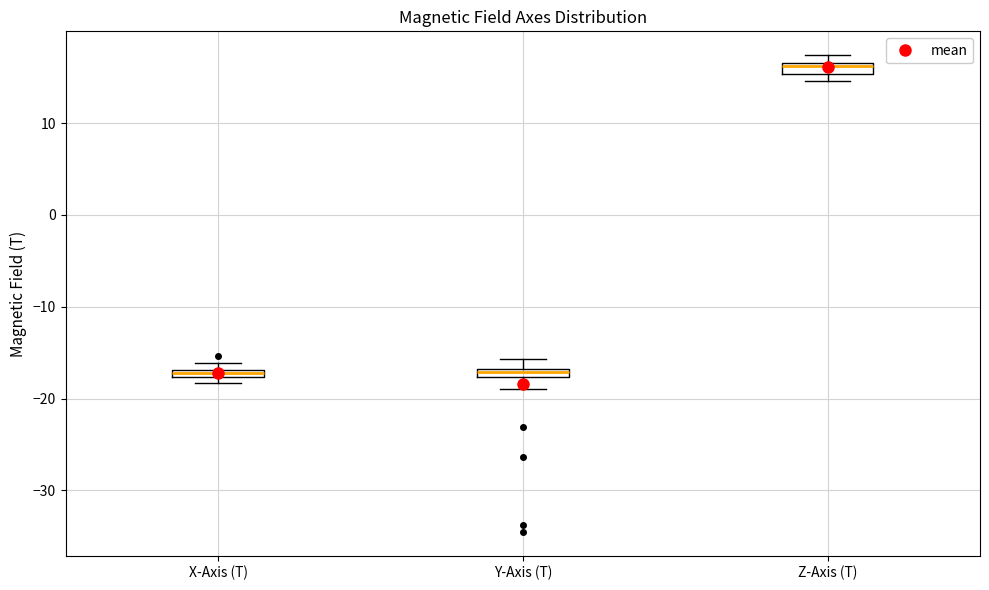

Where does the lower whisker of the box for Y-Axis (T) end on the y-axis? The values are not printed on the chart, so give them approximately, as read against the axis.

-19